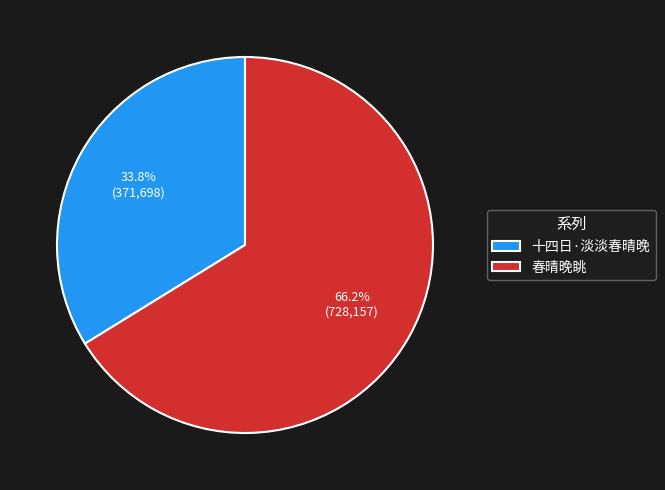

What is the majority slice?

春晴晚眺